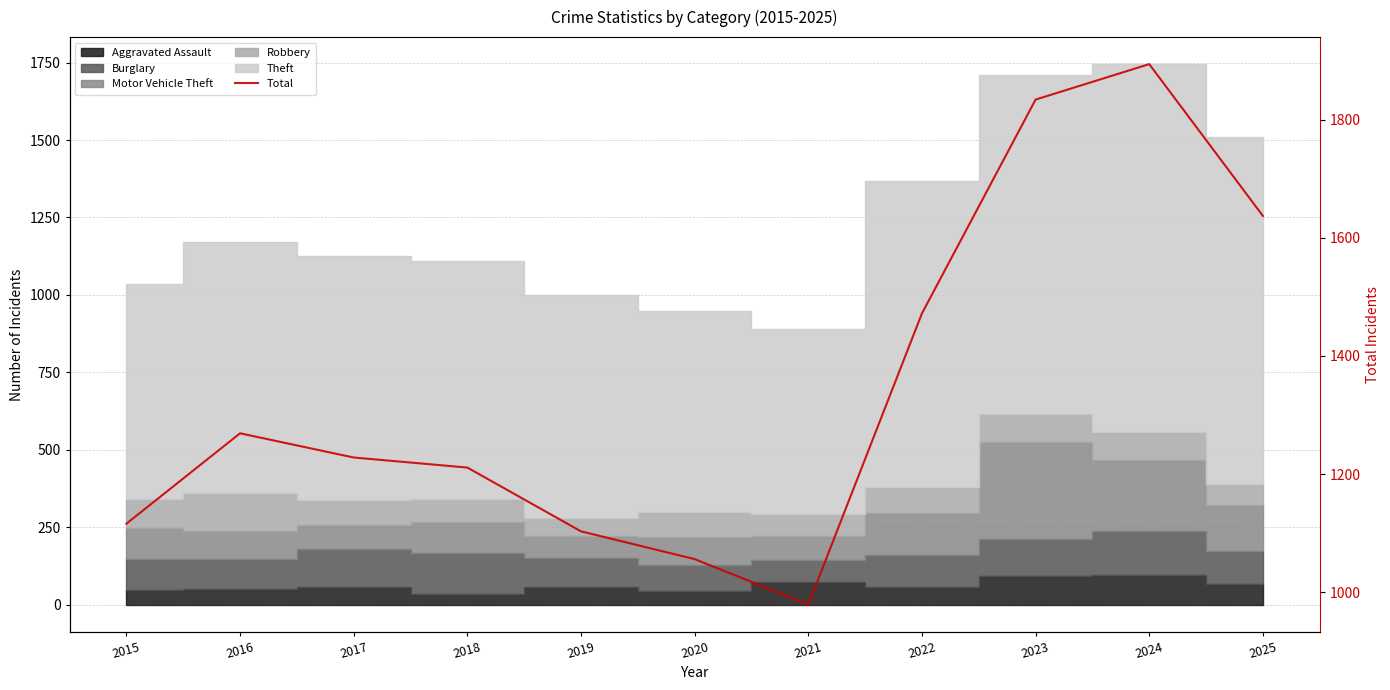

What is the difference between the values at 2024 and 2016?

625